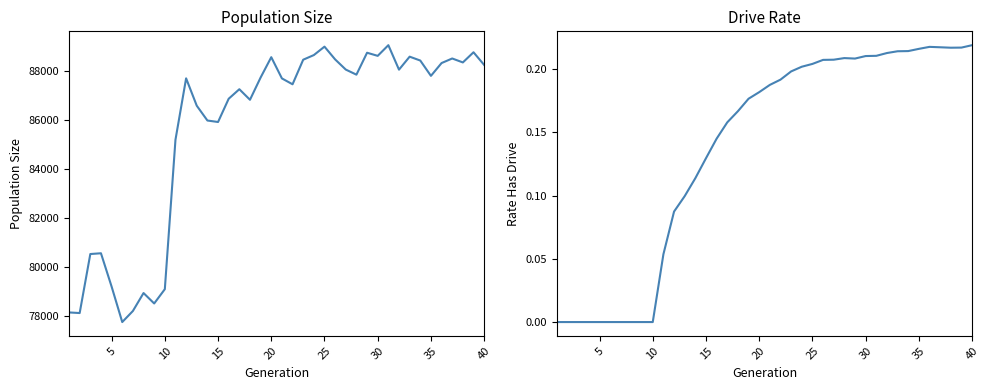

What are all the series names shown in the legend?

size, rate_has_drive